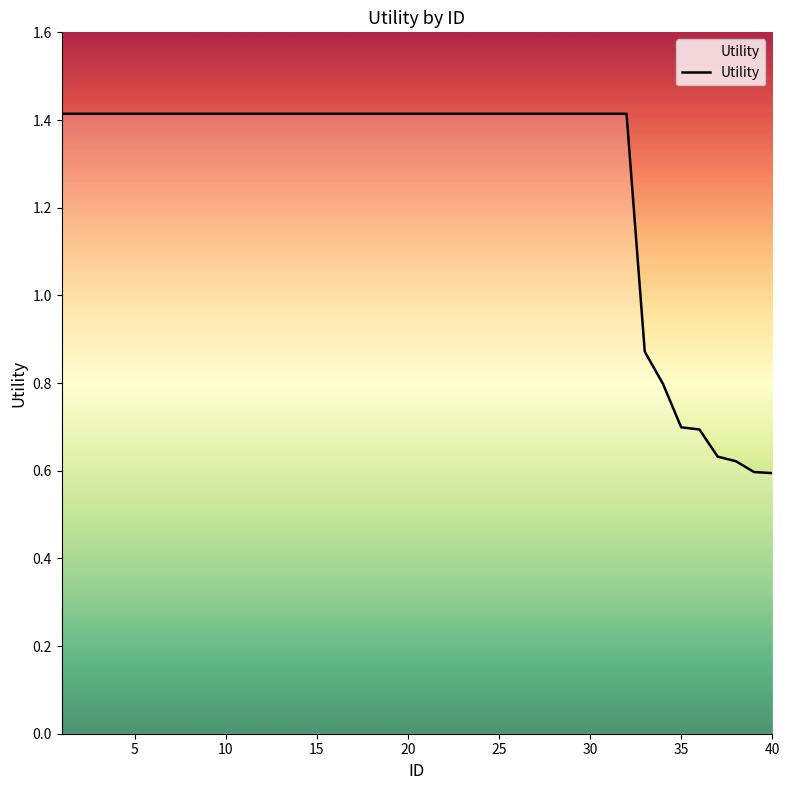

Does the chart have visible grid lines?

No